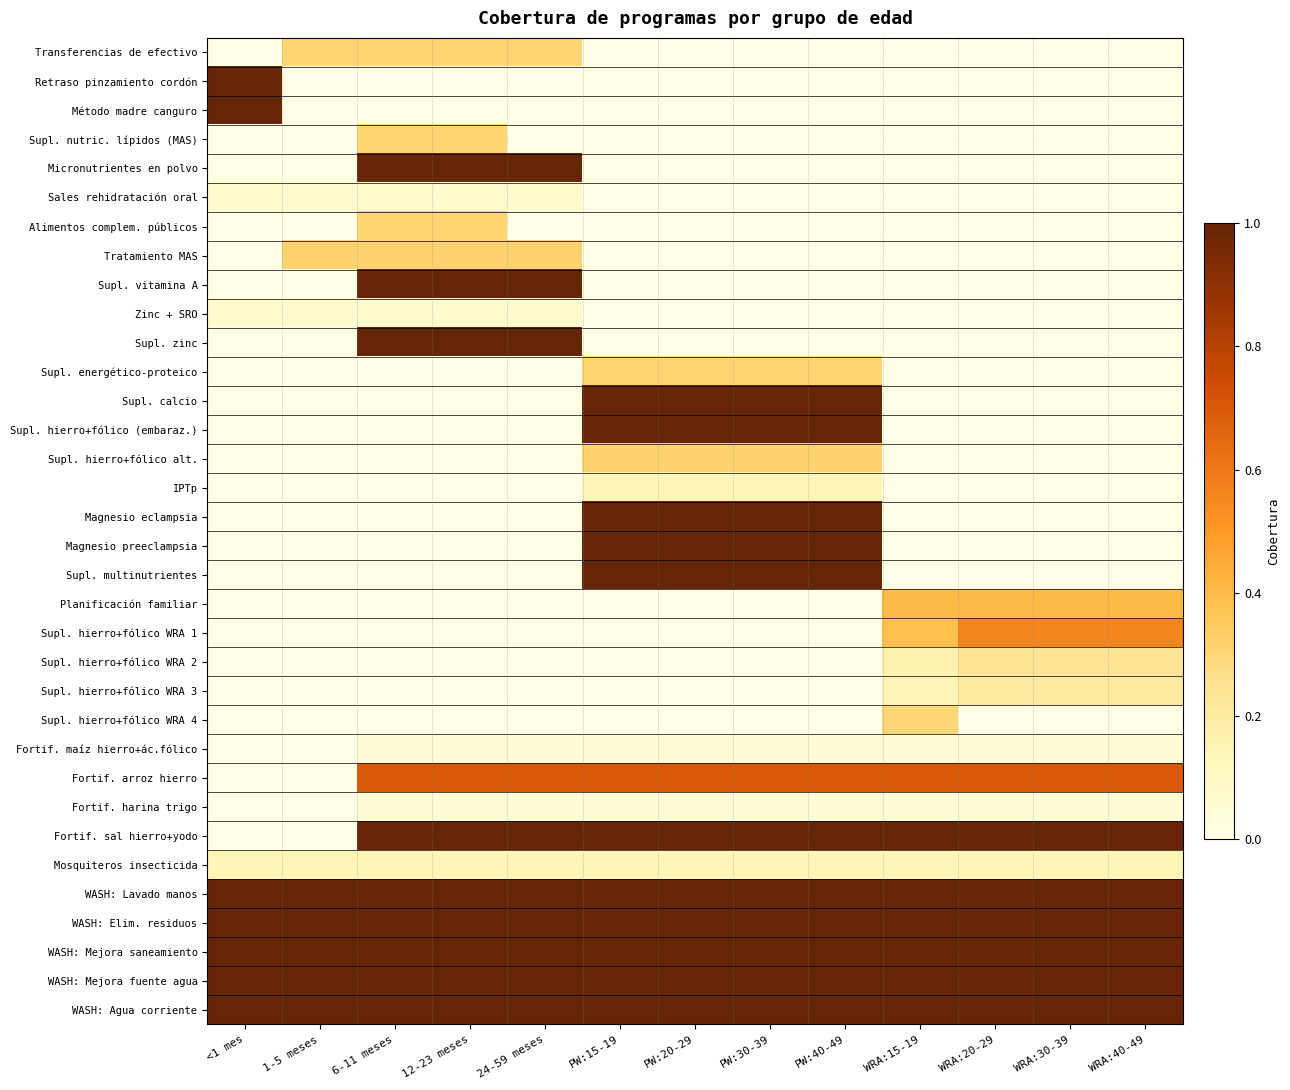

Which label corresponds to the smallest value in the chart?

<1 mes